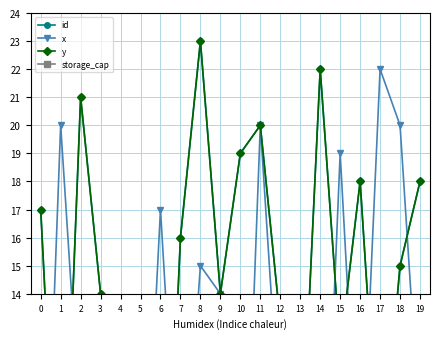

Reading left to right, what are all the values shown in this chart?

id: 0=17	1=3	2=21	3=14	4=11	5=9	6=0	7=16	8=23	9=14	10=19	11=20	12=13	13=7	14=22	15=12	16=18	17=7	18=15	19=18
x: 0=1	1=20	2=9	3=12	4=0	5=3	6=17	7=5	8=15	9=14	10=1	11=20	12=9	13=2	14=2	15=19	16=6	17=22	18=20	19=9
y: 0=17	1=3	2=21	3=14	4=11	5=9	6=0	7=16	8=23	9=14	10=19	11=20	12=13	13=7	14=22	15=12	16=18	17=7	18=15	19=18
storage_cap: 0=3	1=3	2=2	3=0	4=3	5=3	6=2	7=1	8=3	9=1	10=3	11=2	12=3	13=1	14=0	15=3	16=3	17=0	18=1	19=0